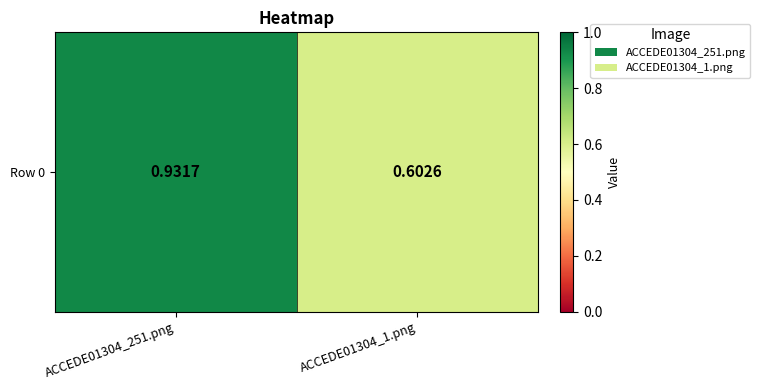

What is the change in value from ACCEDE01304_251.png to ACCEDE01304_1.png?

-0.3